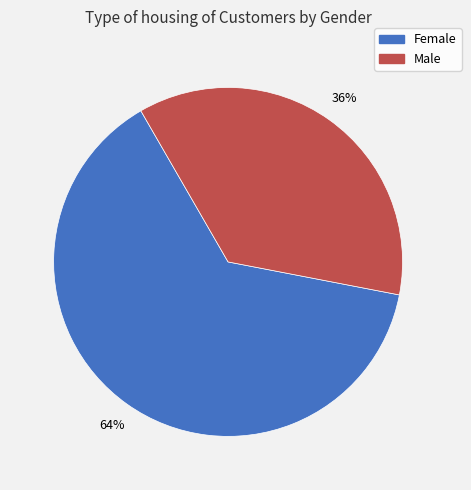

The Female slice represents 64% of the pie. True or false?

True